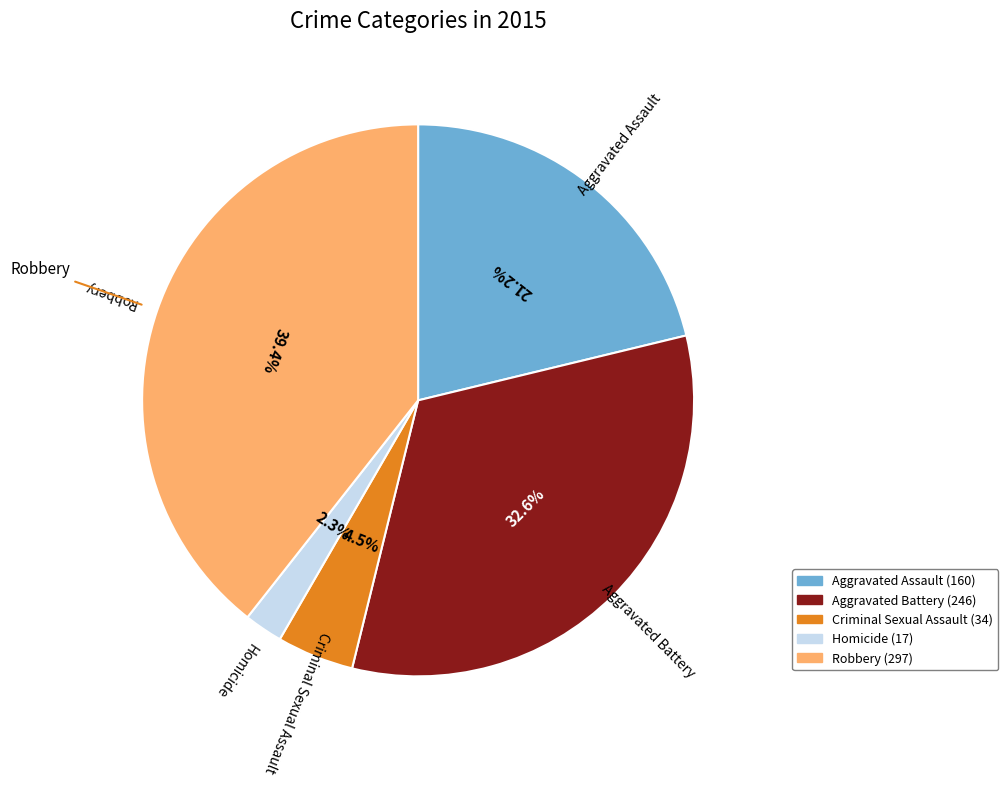

Do Criminal Sexual Assault and Robbery together represent more than half of the pie?

No